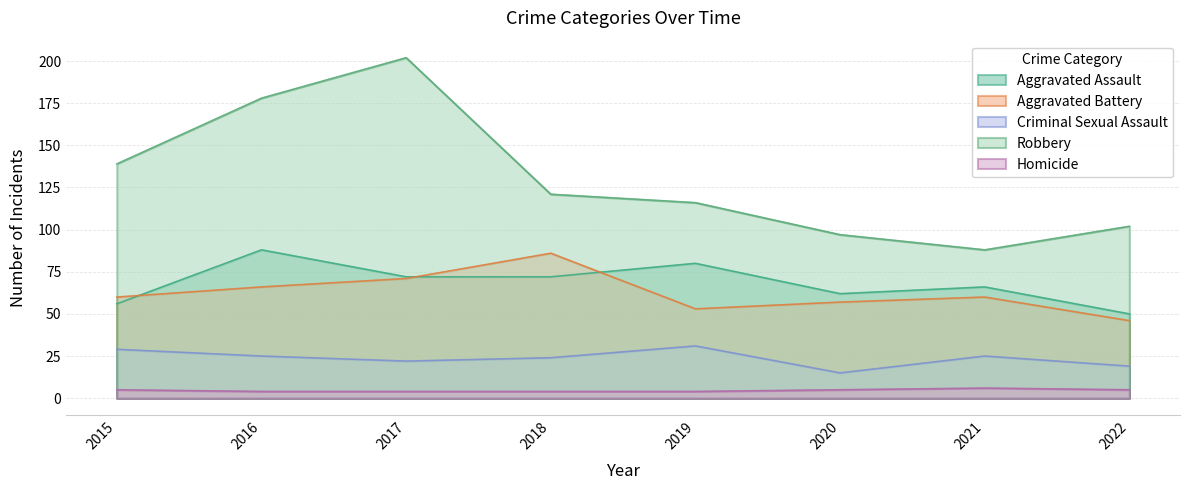

How many lines are shown in the chart?

5